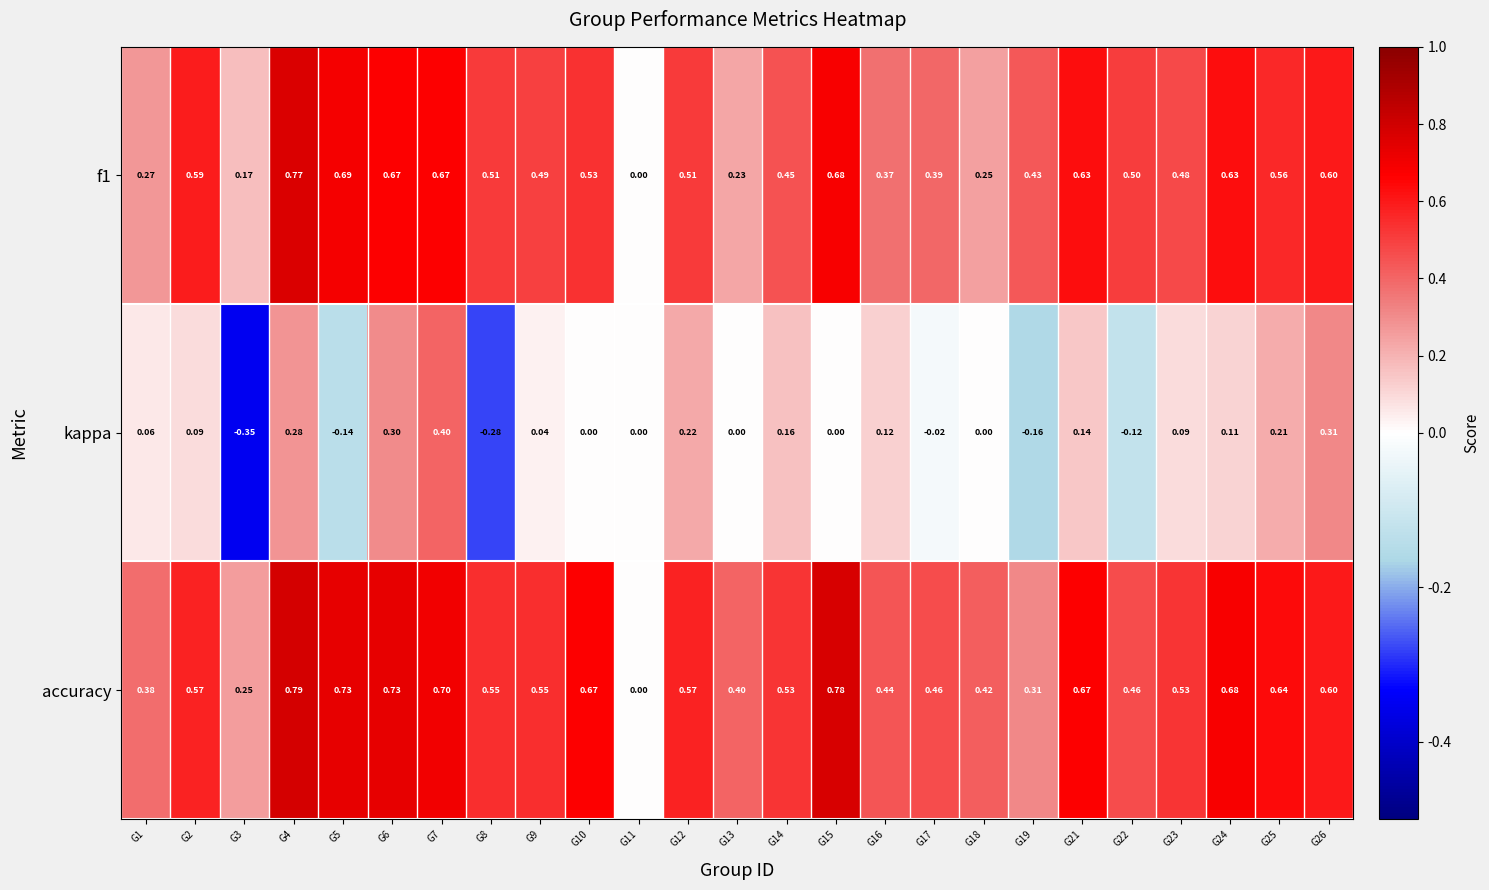

Which series has the largest range (max minus min)?

accuracy